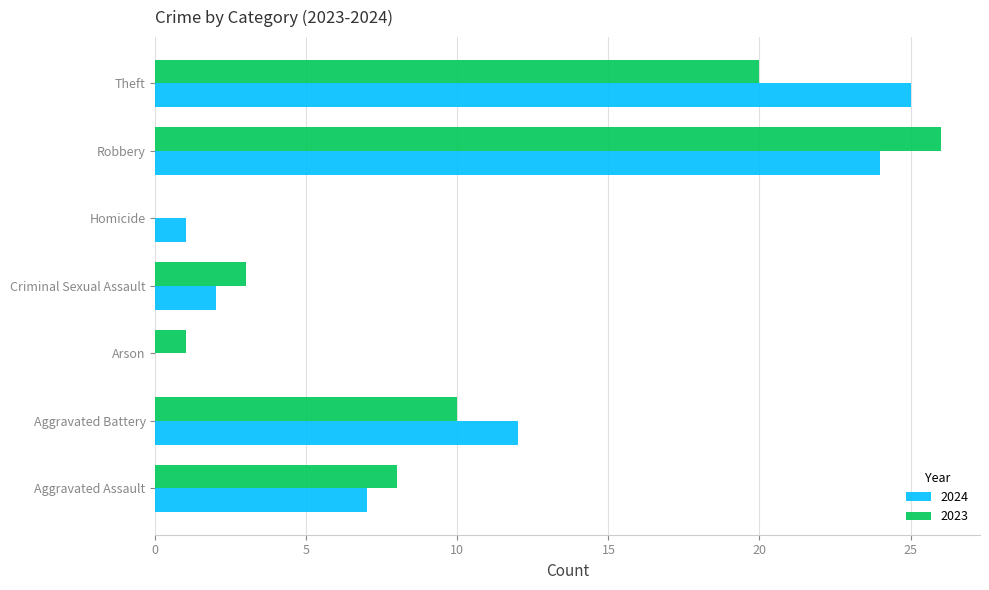

Which category has the highest value across all series?

Robbery